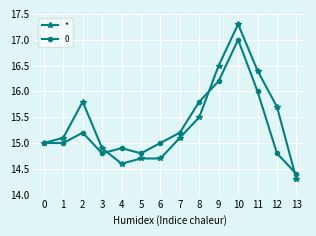

Which category has the lowest value across all series?

13